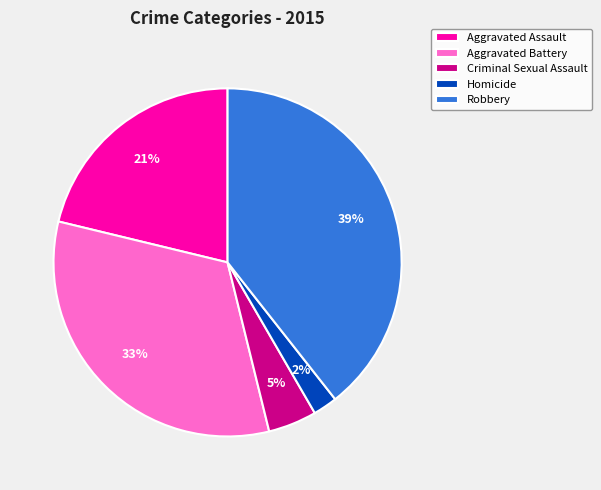

What is the smallest slice in the pie chart?

Homicide